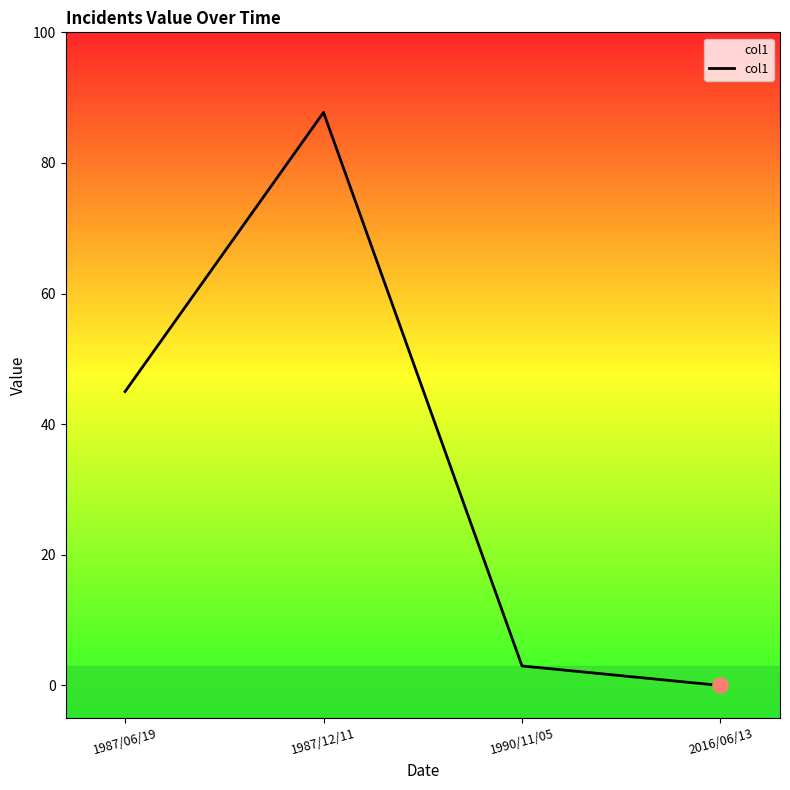

Approximately how many times larger is the value at 1990/11/05 compared to 1987/06/19?

0.1